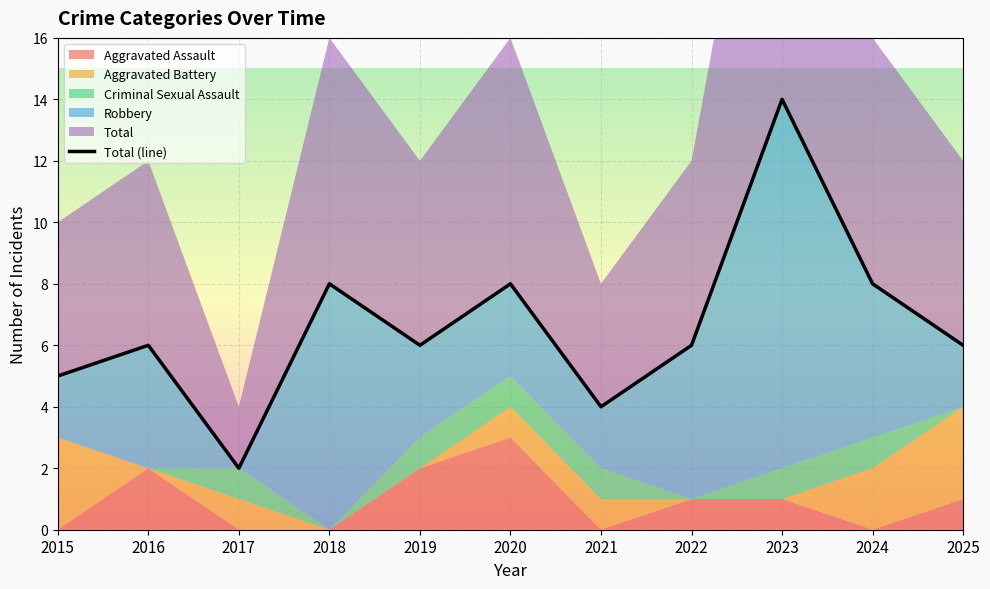

Rank the categories by value from lowest to highest.

2017, 2021, 2015, 2016, 2019, 2022, 2025, 2018, 2020, 2024, 2023